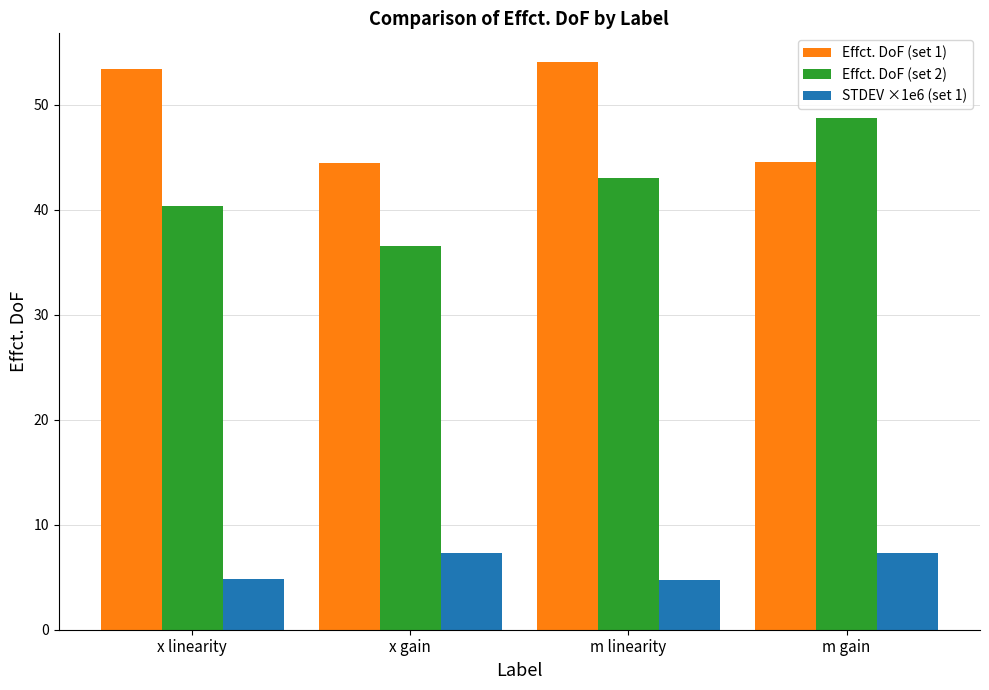

At how many categories does at least one series exceed 19?

4